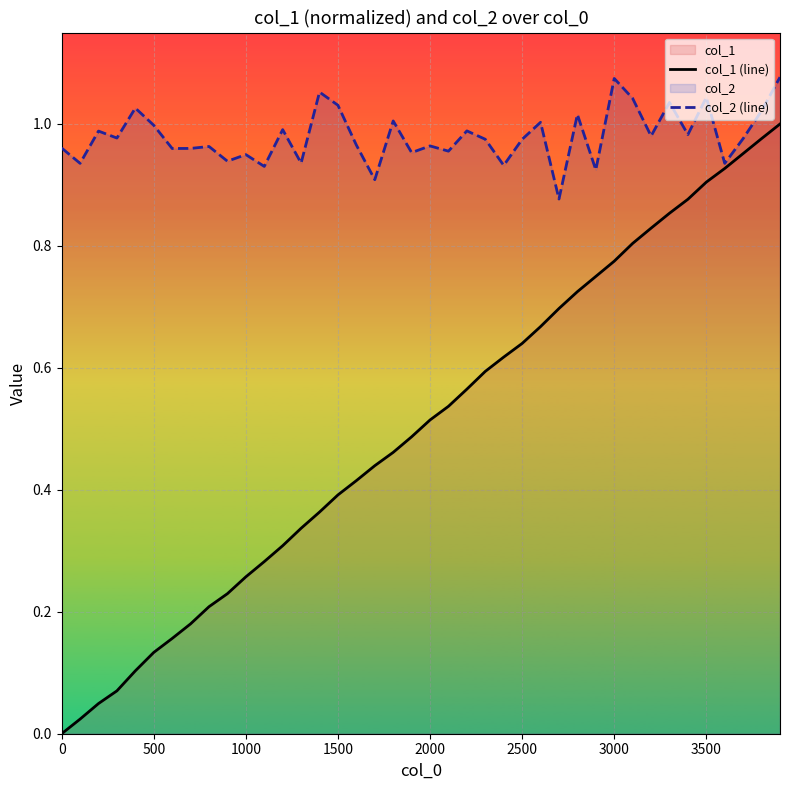

List the series in order of their peak value, highest first.

col_2 (line), col_1 (line)